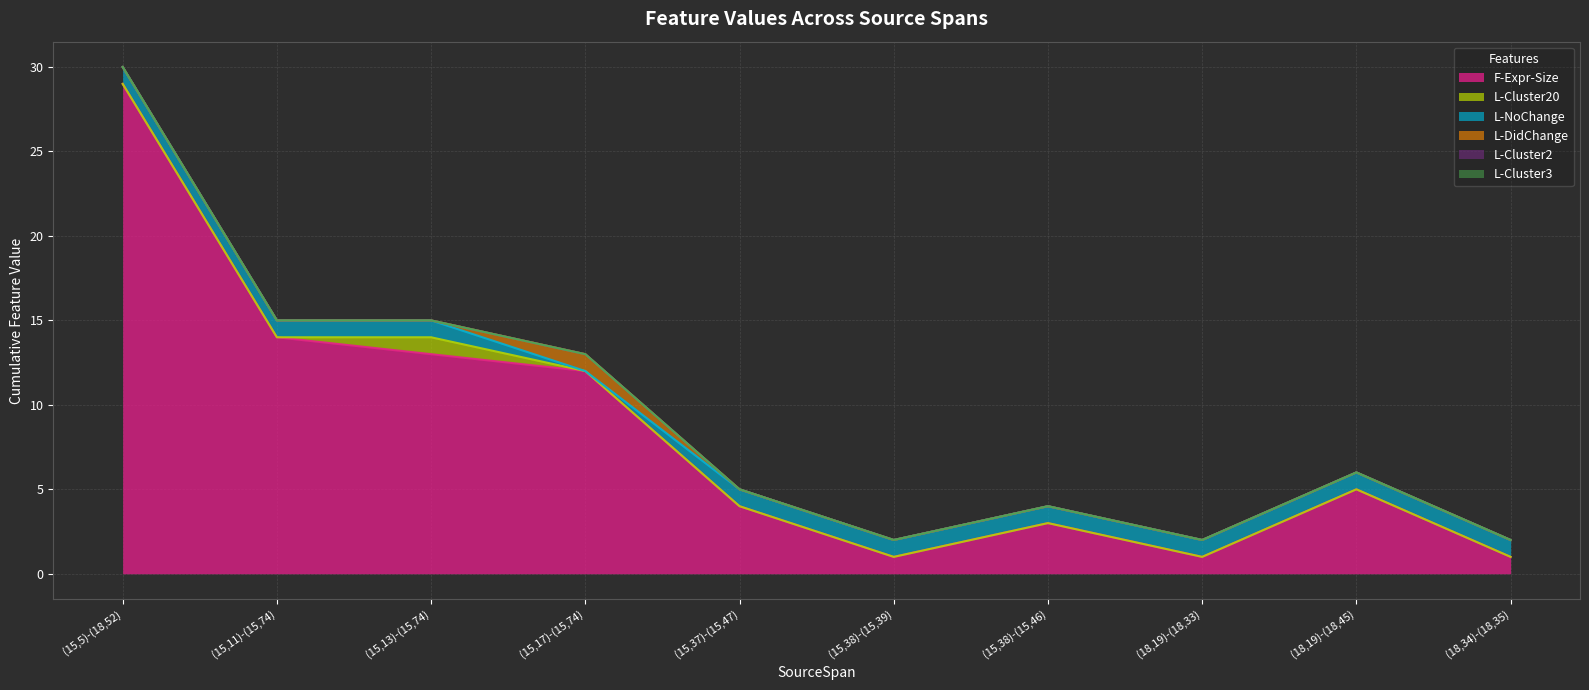

True or false: L-Cluster3 and L-DidChange cross at least once.

False